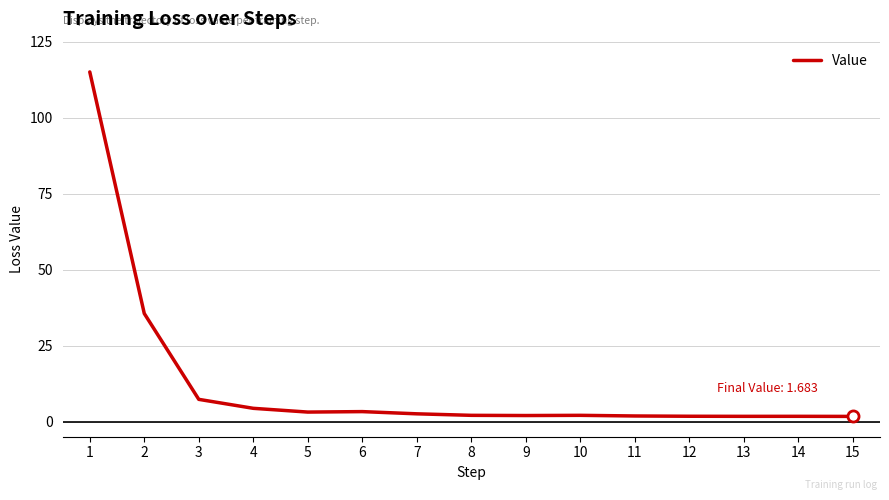

What is the difference between the values at 7 and 4?

1.8